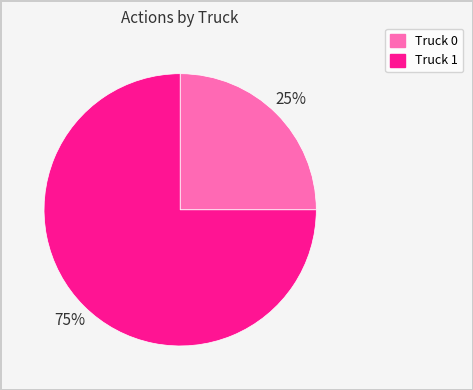

The Truck 0 slice represents 25% of the pie. True or false?

True